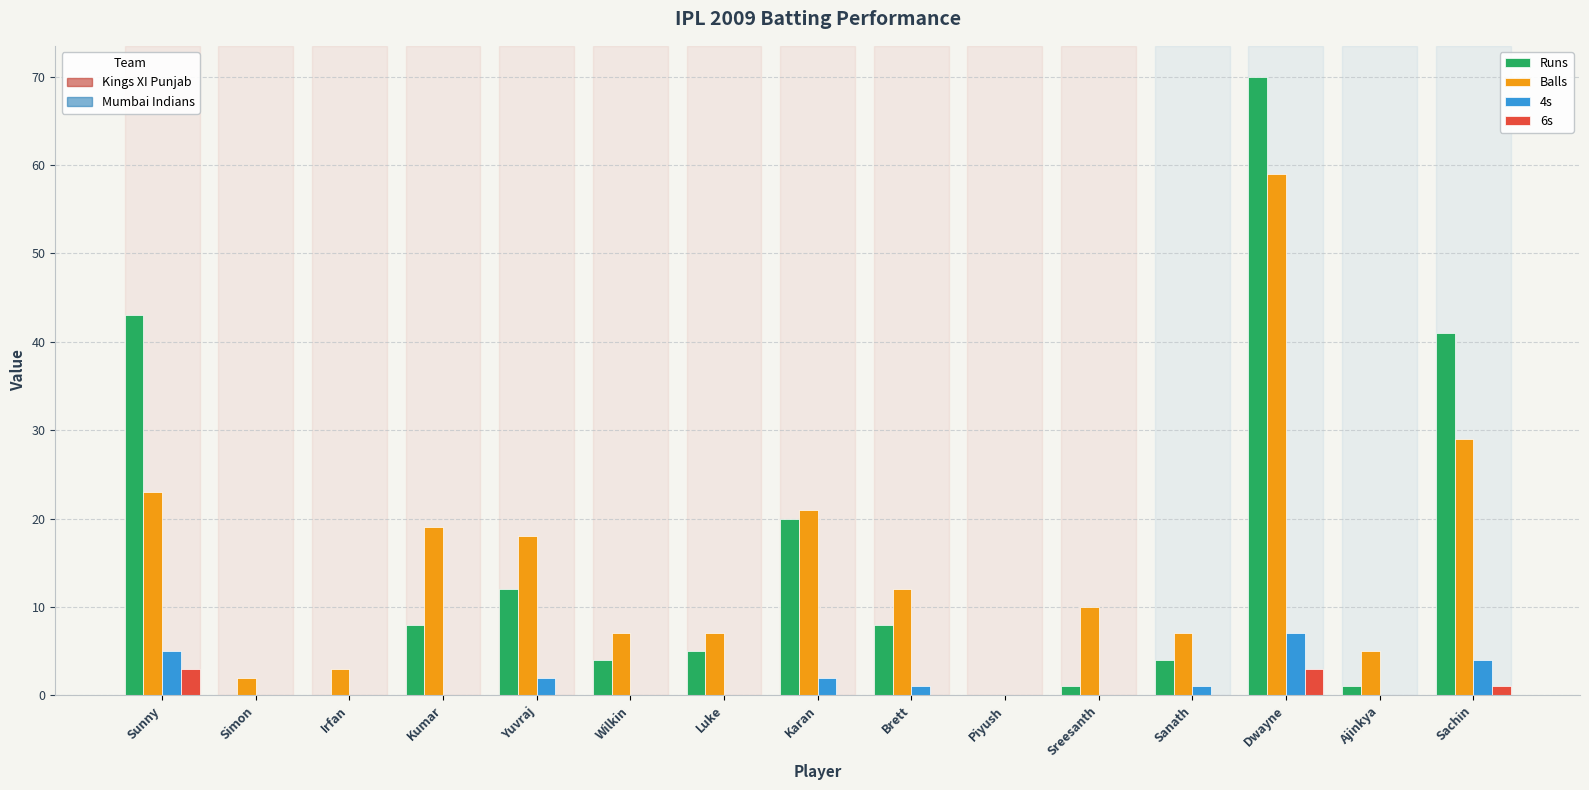

What is the total value across all series at Dwayne?

139